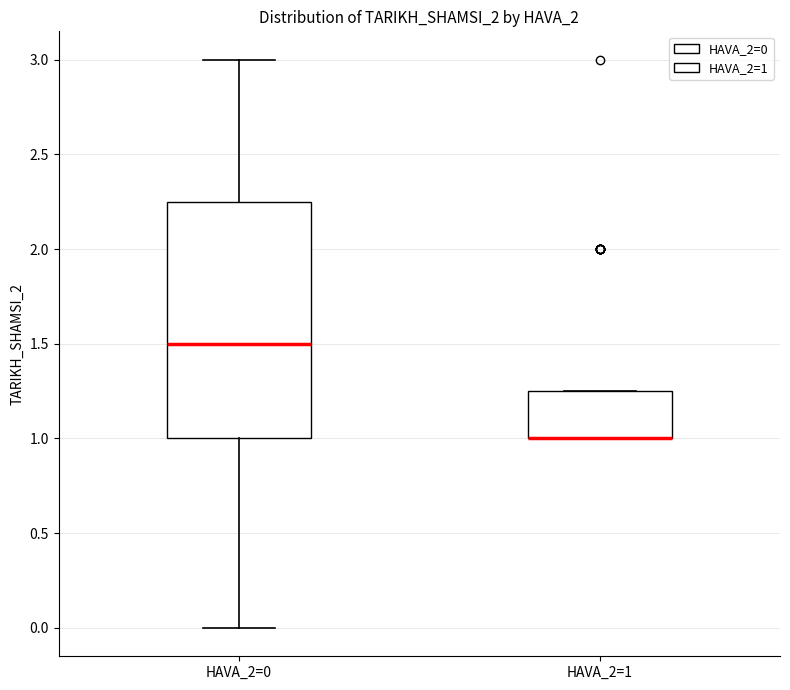

Which box is the tallest, from its lower edge to its upper edge?

HAVA_2=0